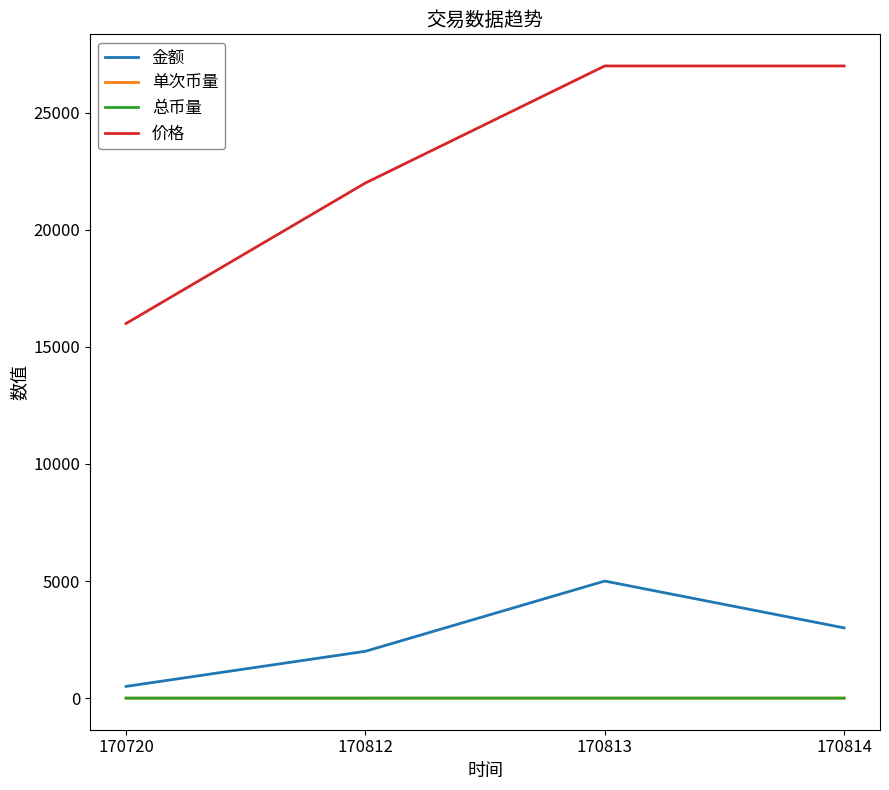

Rank the categories by 金额 value from highest to lowest.

170813, 170814, 170812, 170720